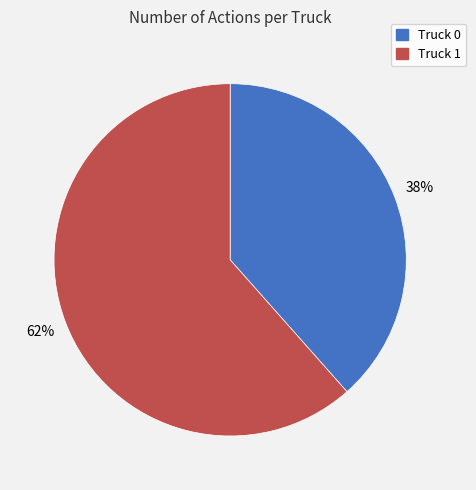

To the nearest percent, what is the combined percentage of Truck 1 and Truck 0?

100%